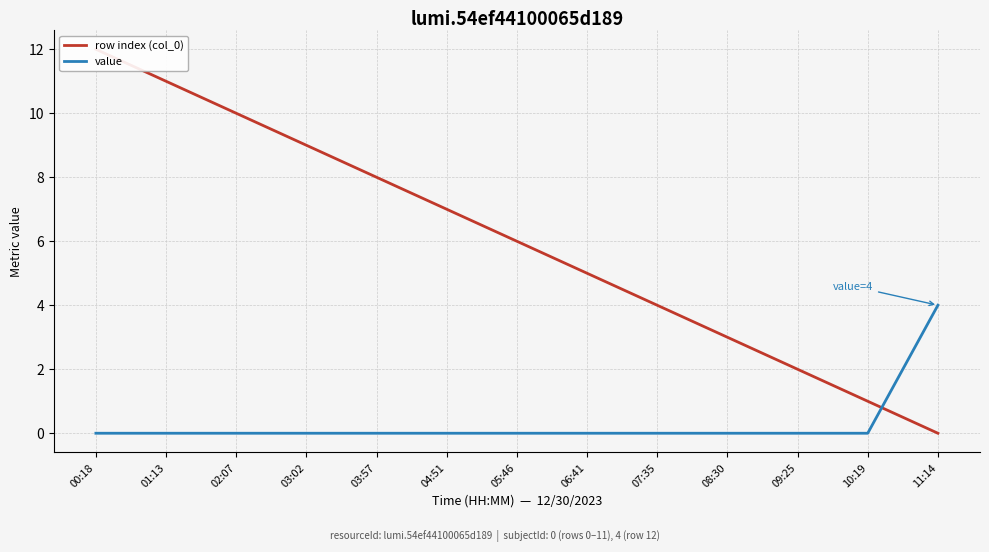

What position from the right is 01:13?

12